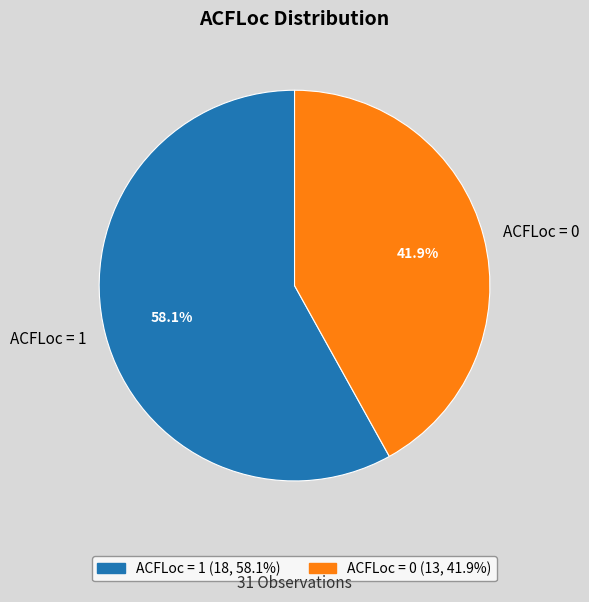

Is 19 the majority of the pie?

No